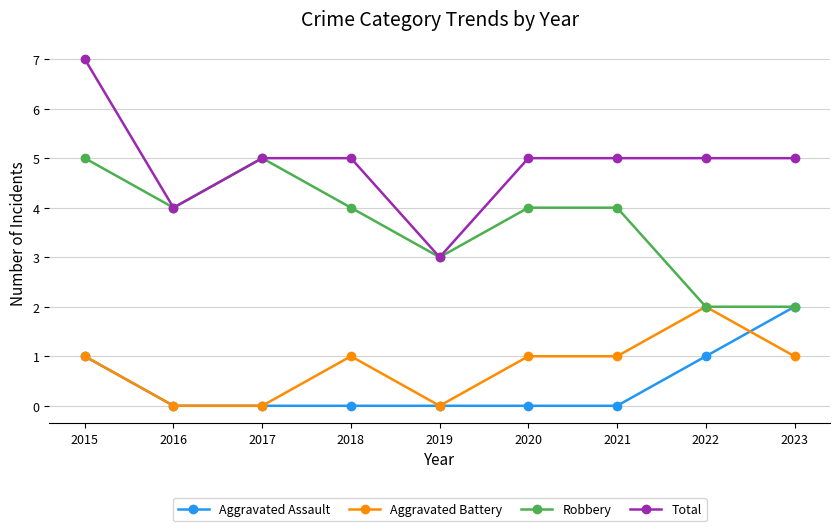

At which category does Total reach its first local valley?

2016